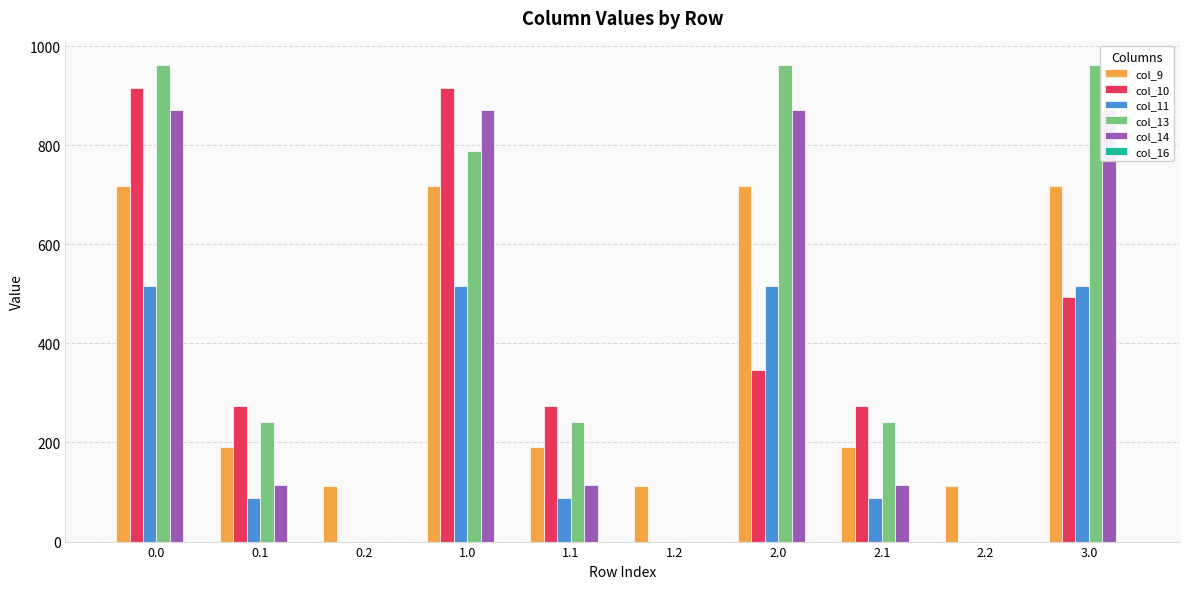

At how many categories does at least one series exceed 340?

4